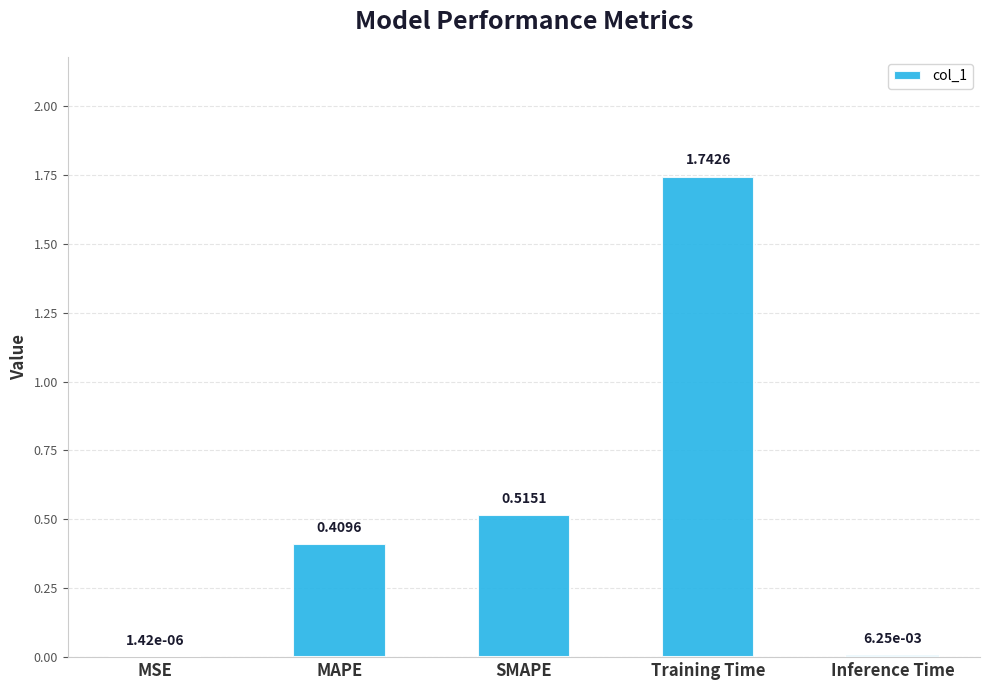

Are the bars horizontal?

No